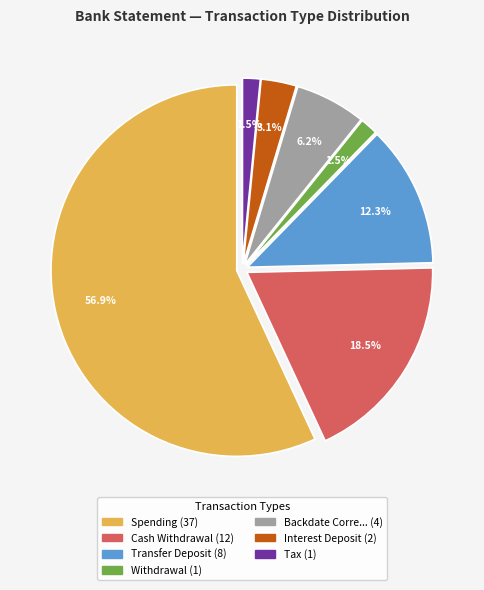

Which category has the biggest portion of the pie?

Spending